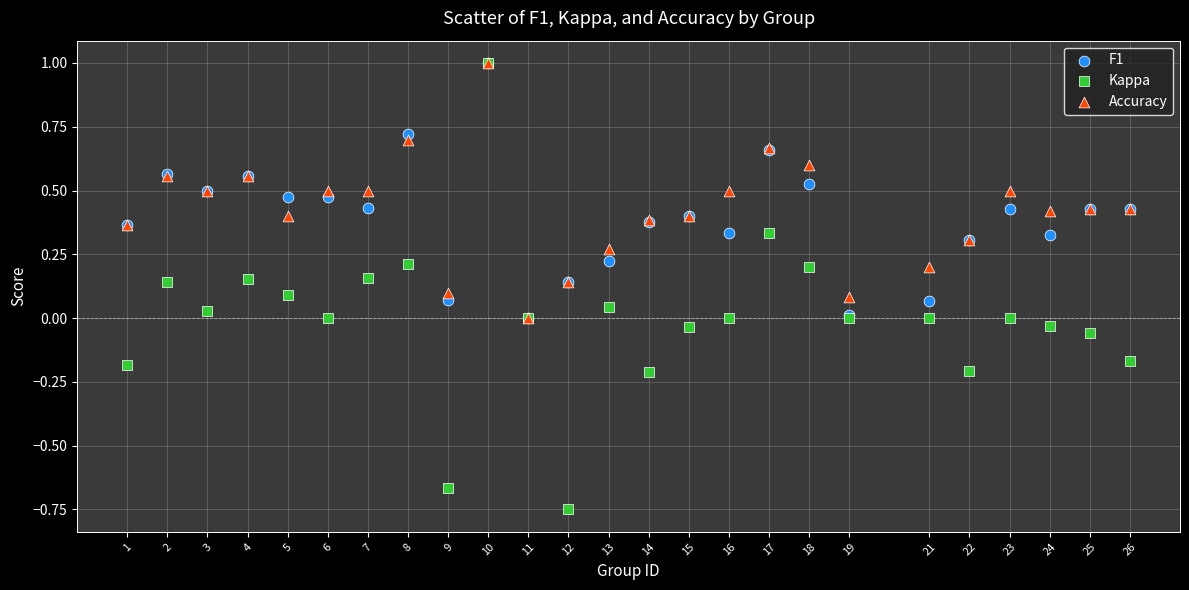

What are all the series names shown in the legend?

F1, Kappa, Accuracy